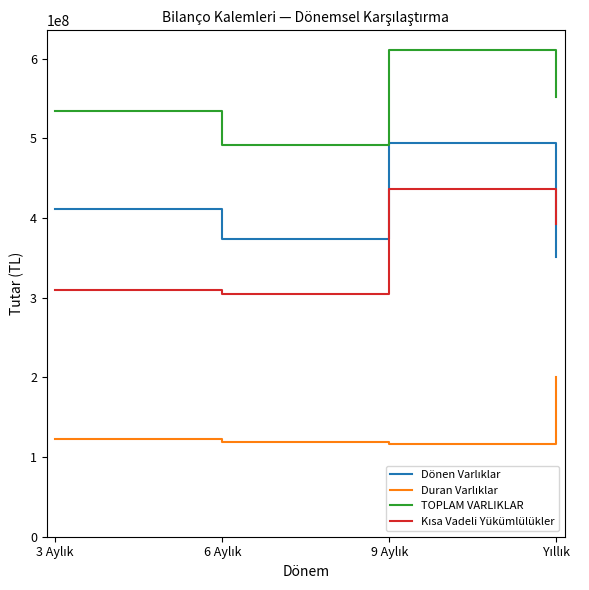

What is the greatest value displayed?

610786912